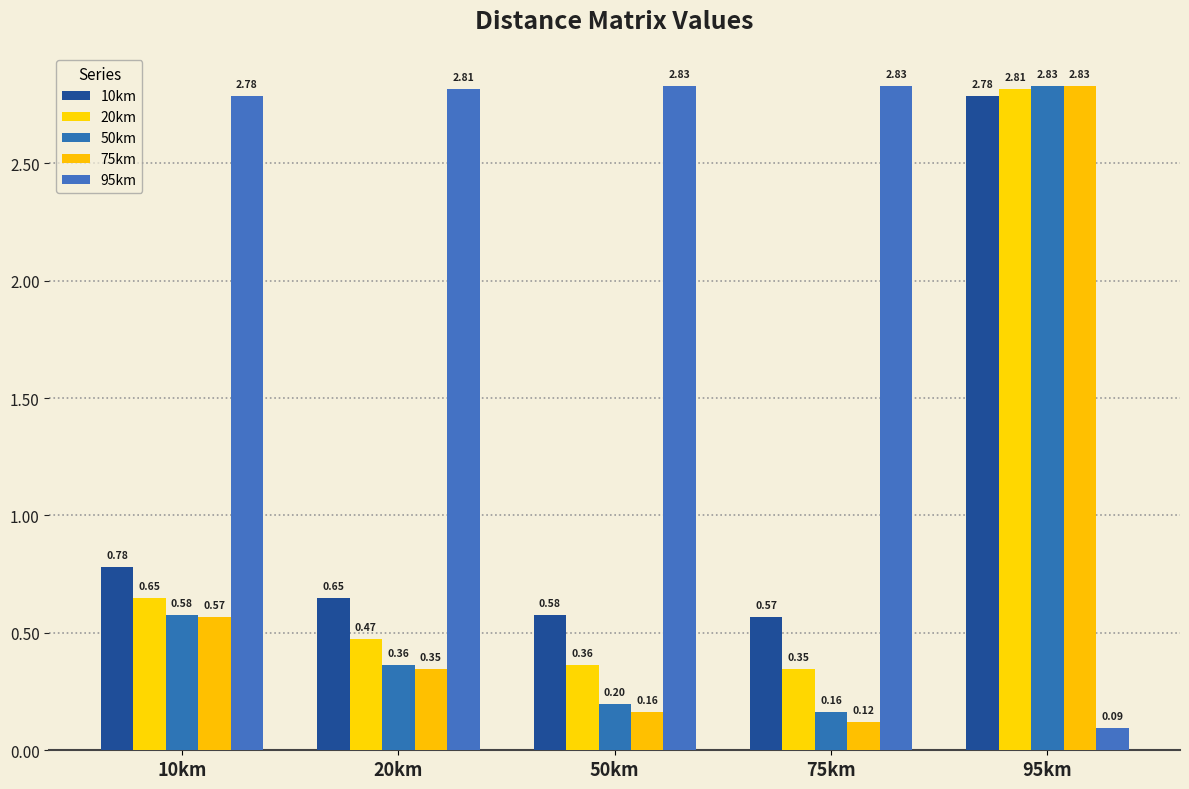

Rank the series at 50km from highest to lowest value.

95km, 10km, 20km, 50km, 75km